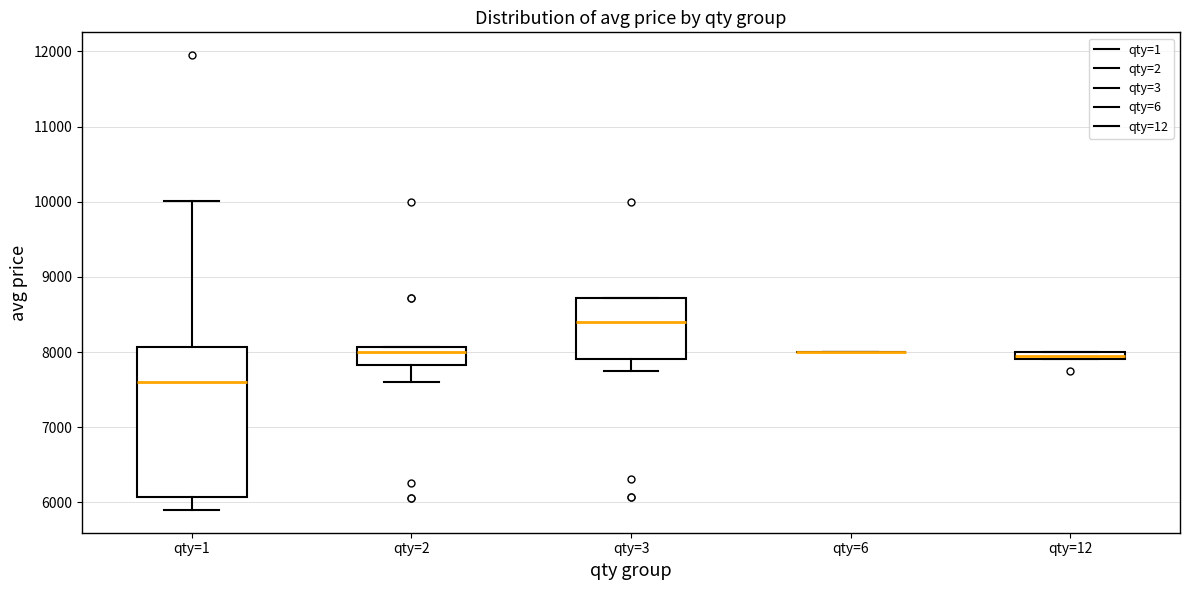

Comparing the boxes themselves (not the whiskers), which one is the tallest?

qty=1